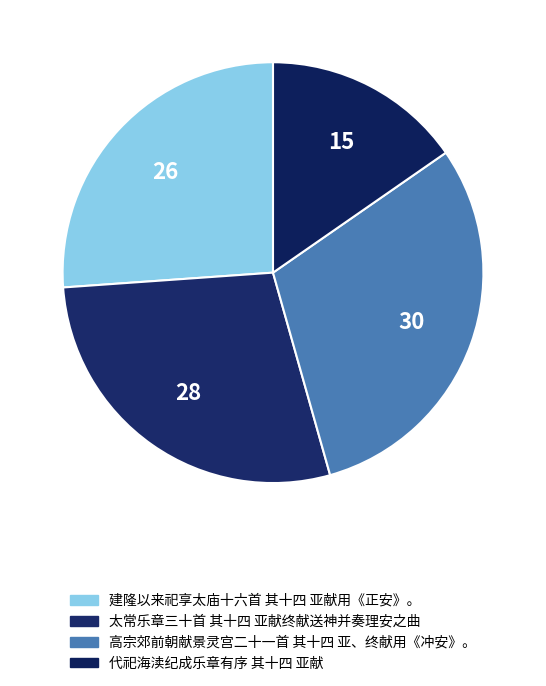

What is the smallest slice in the pie chart?

代祀海渎纪成乐章有序 其十四 亚献